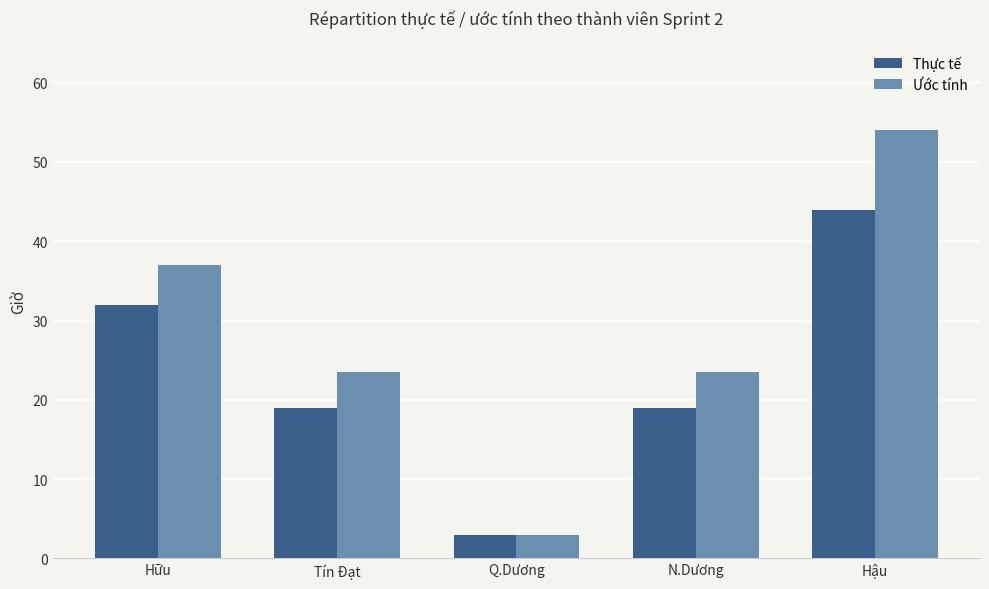

Are the bars grouped side by side (vs. stacked)?

Yes